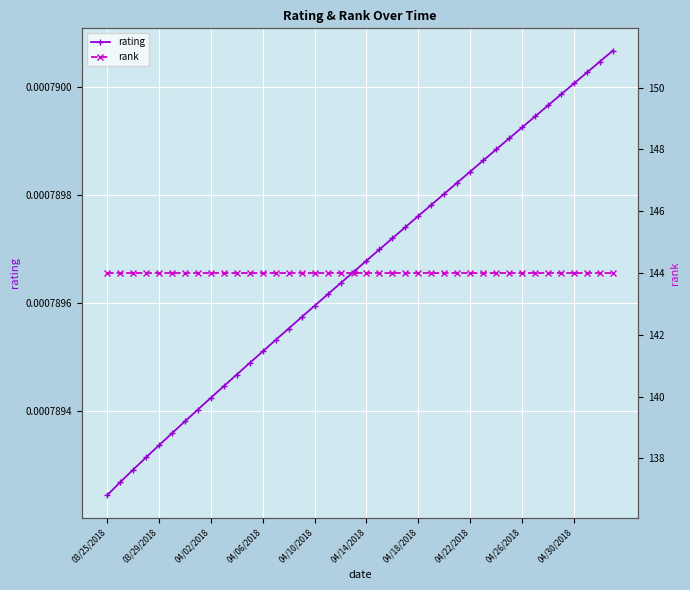

True or false: rating has more than 1 points higher than both neighbors.

False